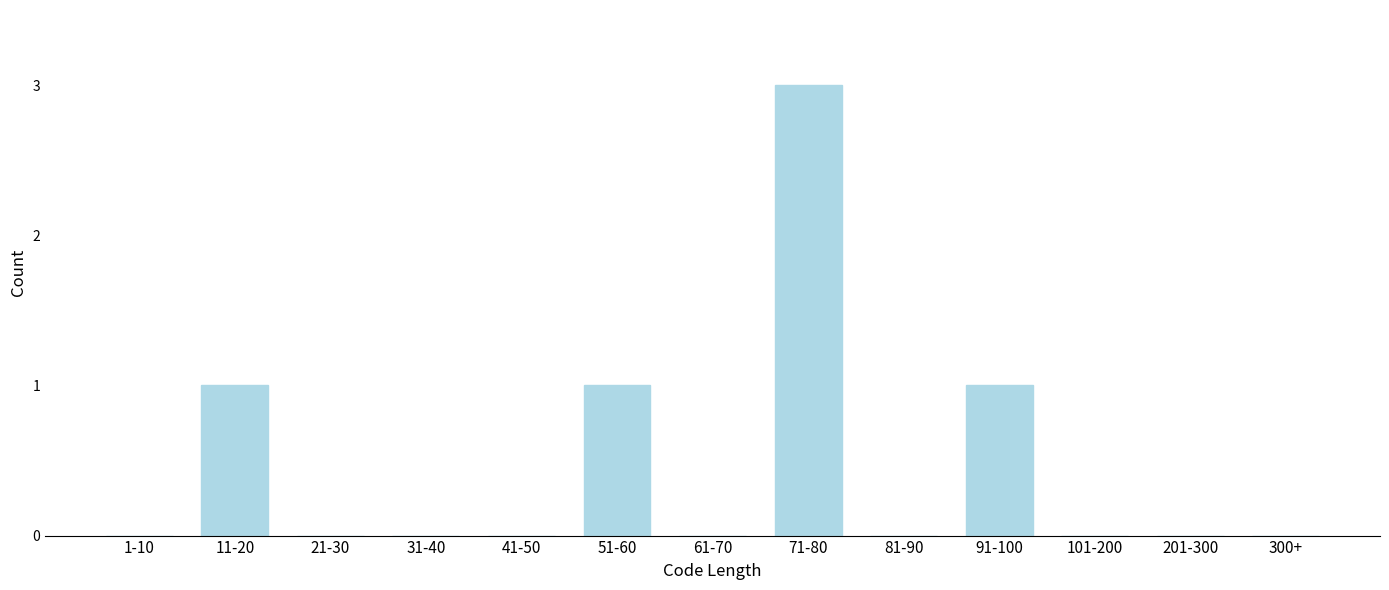

Reading left to right, list all the values displayed in this chart.

1-10=0	11-20=1	21-30=0	31-40=0	41-50=0	51-60=1	61-70=0	71-80=3	81-90=0	91-100=1	101-200=0	201-300=0	300+=0